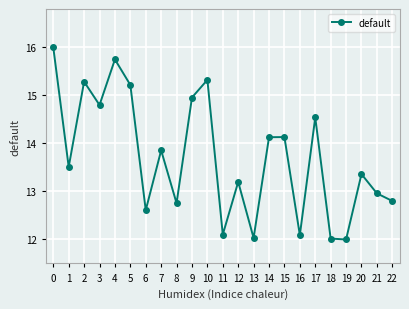

Reading left to right, what are all the values shown in this chart?

16.0	13.5	15.3	14.8	15.7	15.2	12.6	13.9	12.8	15.0	15.3	12.1	13.2	12.0	14.1	14.1	12.1	14.5	12.0	12.0	13.4	13.0	12.8